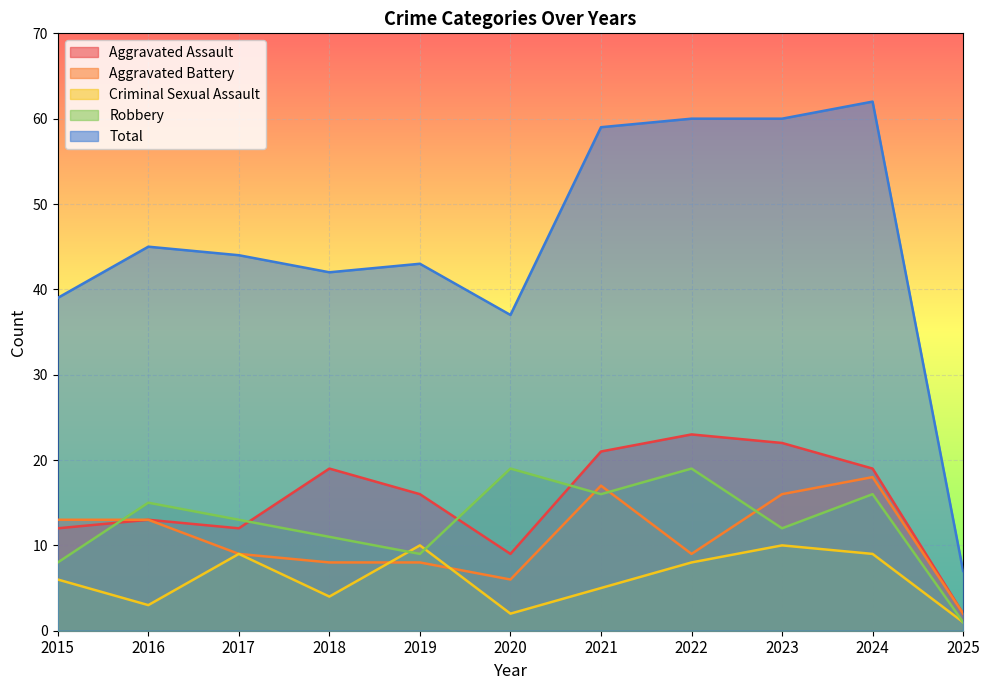

What is the difference between the second highest and second lowest values in the Aggravated Battery series?

11